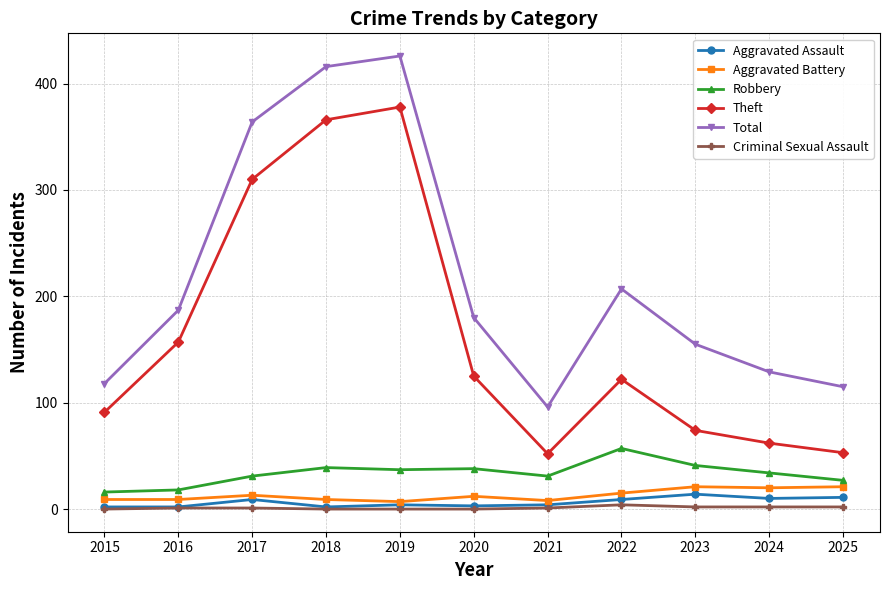

Is the value of Total at 2022 greater than the value of Aggravated Battery at 2017?

Yes